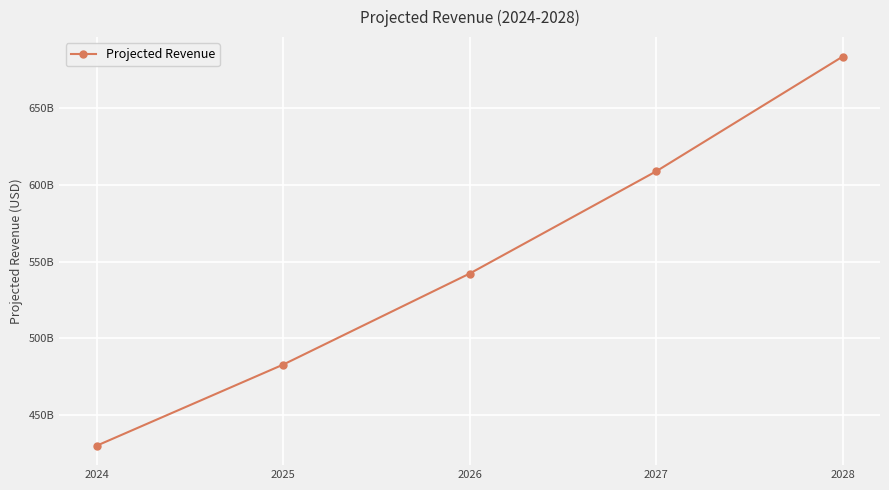

Is this an area chart (filled region under the line)?

No